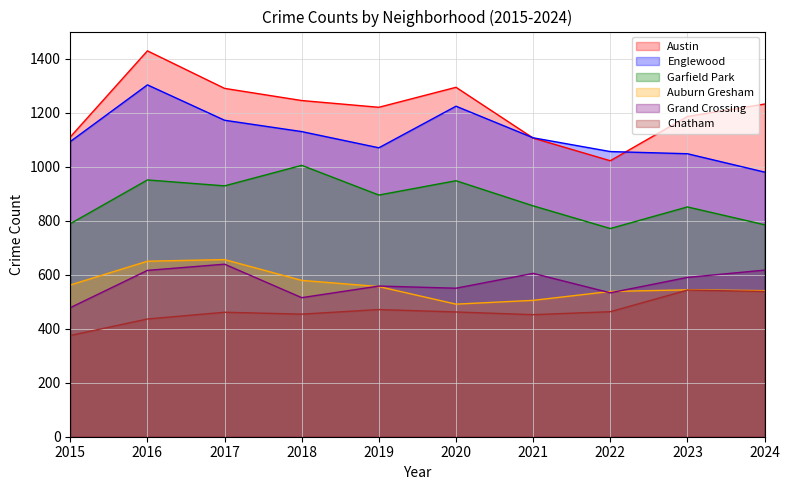

Reading left to right, list all the values displayed in this chart.

Austin: 2015=1110	2016=1429	2017=1290	2018=1245	2019=1220	2020=1294	2021=1106	2022=1022	2023=1186	2024=1232
Englewood: 2015=1093	2016=1303	2017=1172	2018=1130	2019=1070	2020=1224	2021=1107	2022=1056	2023=1048	2024=980
Garfield Park: 2015=789	2016=951	2017=929	2018=1005	2019=895	2020=948	2021=855	2022=771	2023=851	2024=785
Auburn Gresham: 2015=562	2016=650	2017=656	2018=579	2019=556	2020=491	2021=505	2022=538	2023=544	2024=541
Grand Crossing: 2015=478	2016=616	2017=639	2018=515	2019=558	2020=550	2021=605	2022=533	2023=590	2024=617
Chatham: 2015=375	2016=436	2017=461	2018=454	2019=471	2020=462	2021=452	2022=463	2023=543	2024=538